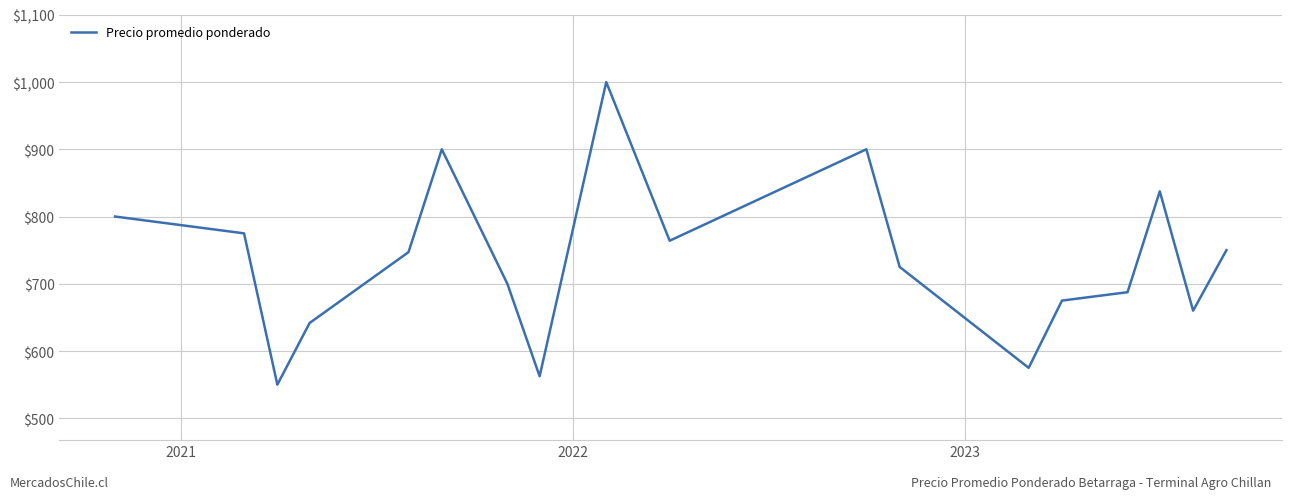

What is the greatest value displayed?

1000.0